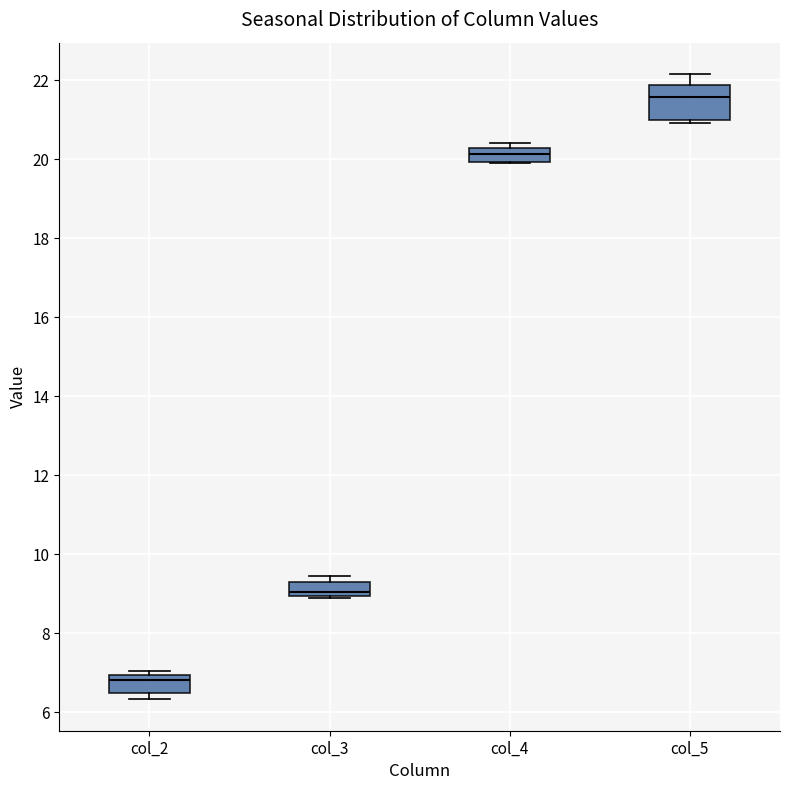

Which box is the tallest, from its lower edge to its upper edge?

col_5